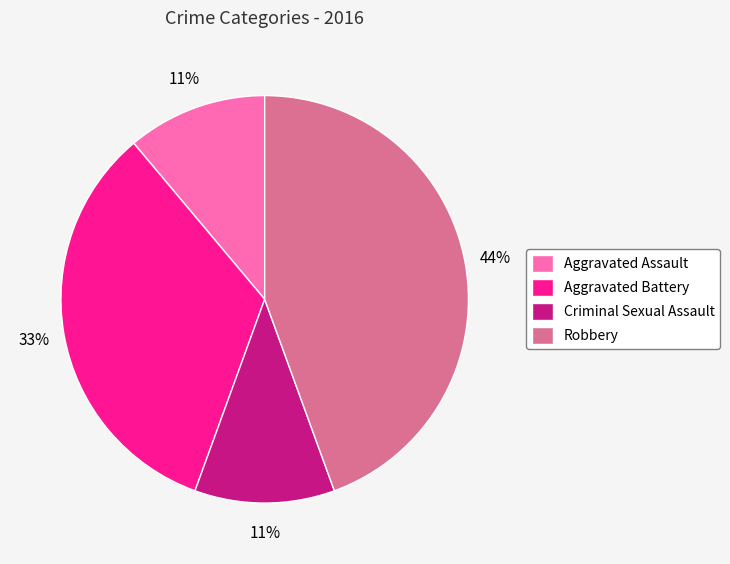

Is there a majority slice in this chart?

No